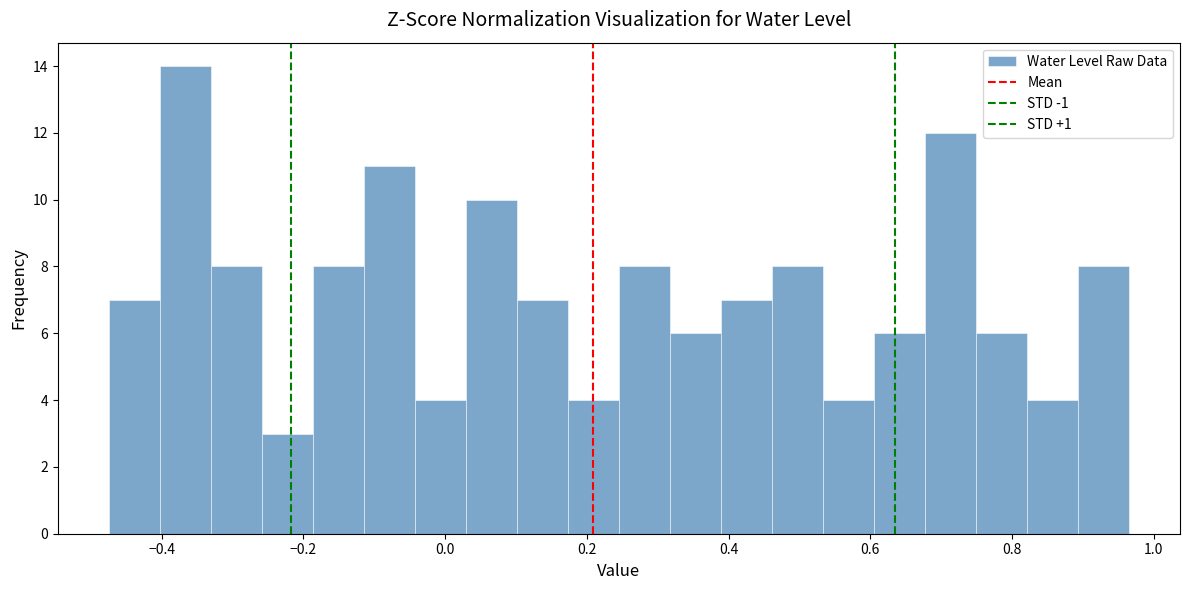

Around what value on the x-axis is the tallest bar? Give the approximate position of its centre, as read against the axis.

-0.36